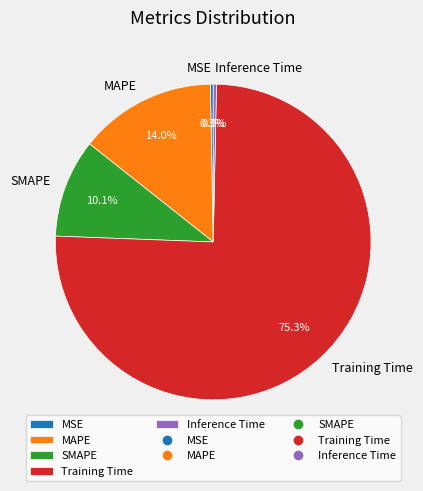

To the nearest percent, what is the average slice percentage?

20%